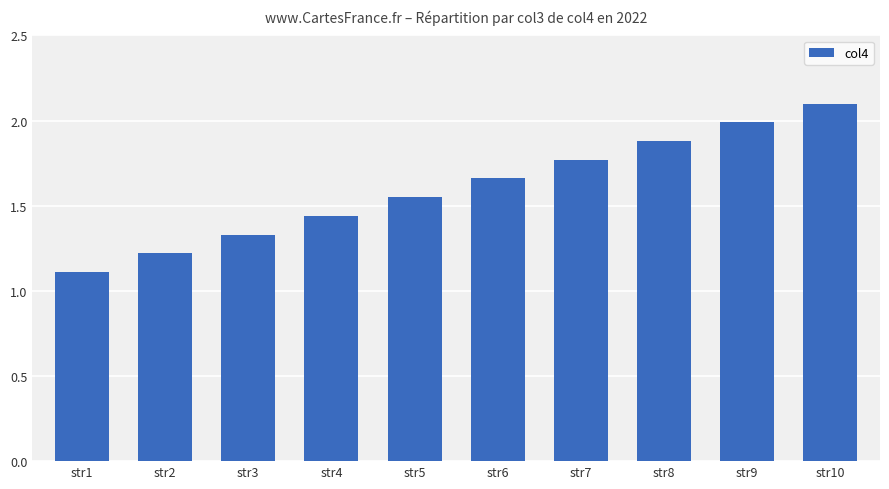

How many distinct data groups are displayed?

1